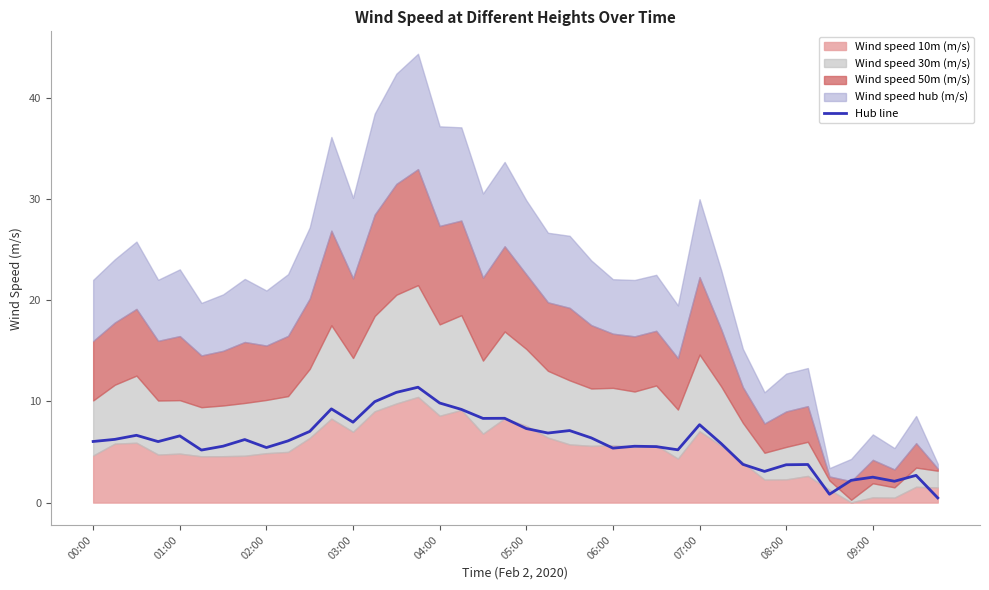

The value at 26 is 8.3. True or false?

False